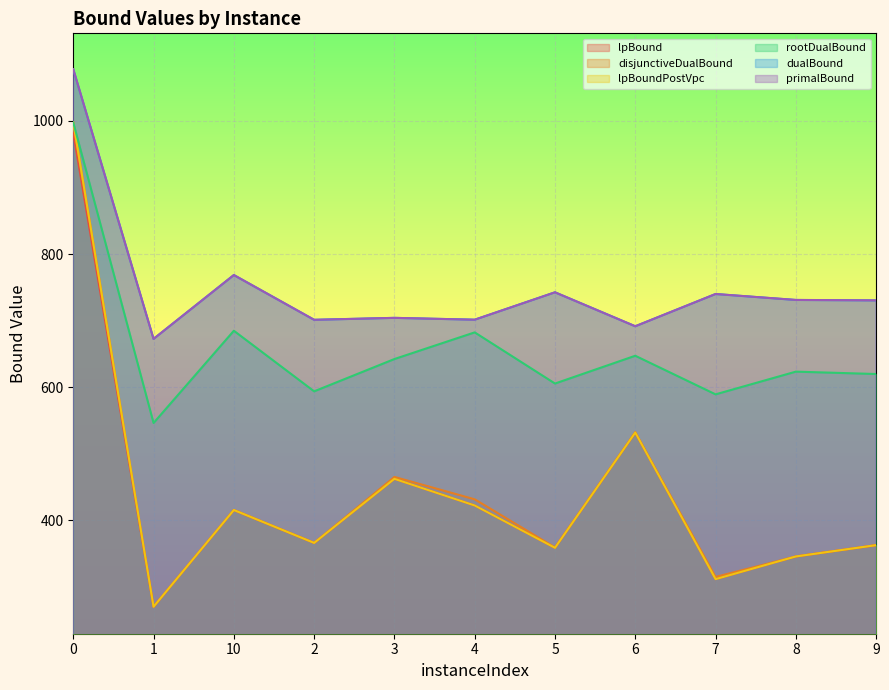

Reading left to right, what are all the values shown in this chart?

lpBound: 981.9	270.2	415.5	366.1	462.3	422.3	358.7	531.8	311.7	345.7	362.7
disjunctiveDualBound: 997.6	270.2	415.5	366.1	465.2	431.6	359.3	532.2	315.0	345.7	362.7
lpBoundPostVpc: 997.5	270.2	415.5	366.1	462.3	422.3	358.7	531.8	311.7	345.7	362.7
rootDualBound: 997.5	546.2	684.7	593.7	642.3	682.3	605.5	647.2	589.2	623.3	619.7
dualBound: 1077.5	672.5	768.4	701.1	704.1	701.3	742.5	691.5	739.9	731.0	730.3
primalBound: 1077.6	672.5	768.4	701.2	704.1	701.3	742.5	691.5	739.9	731.0	730.3